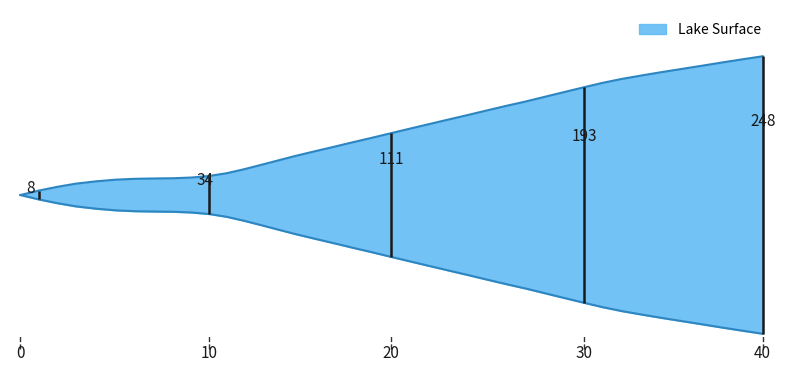

The chart shows a value of 5.6 at 0. True or false?

False